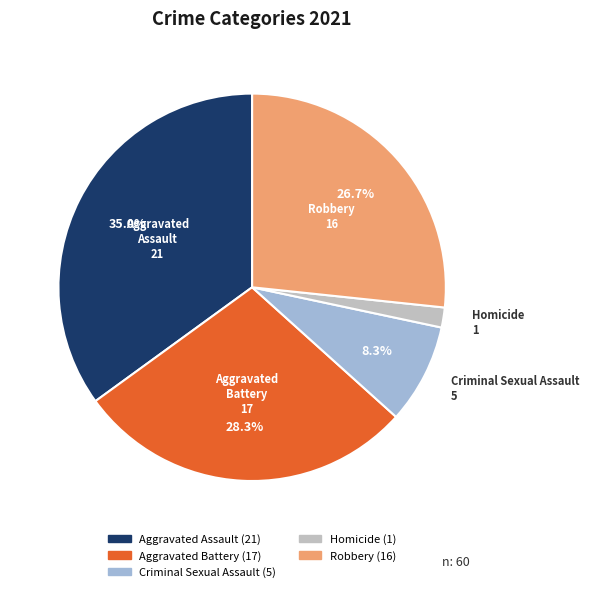

Which slice is the largest?

Aggravated Assault